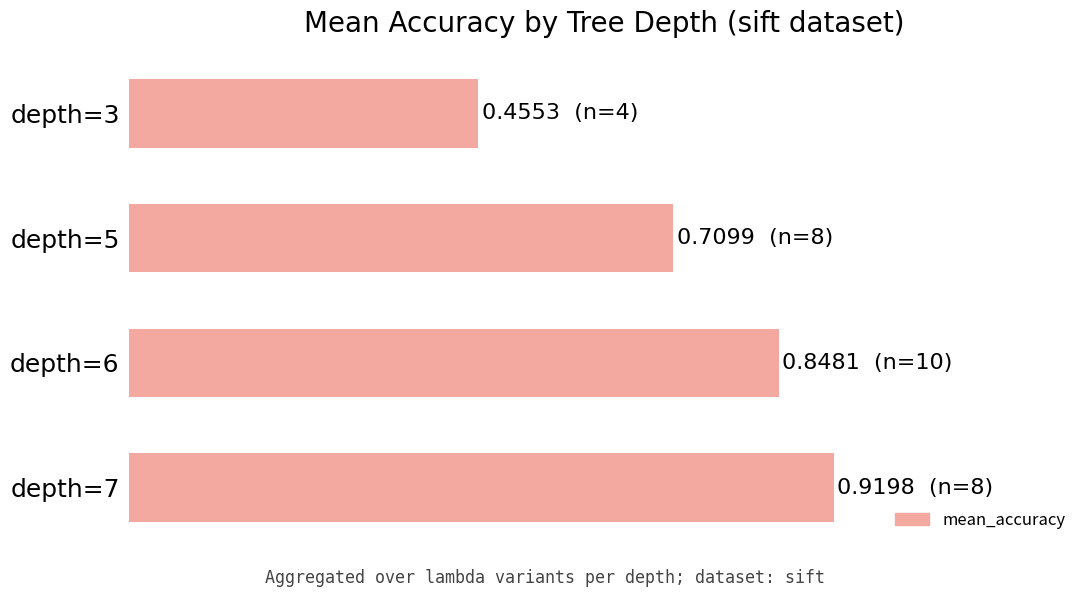

Does the chart contain any negative values?

No